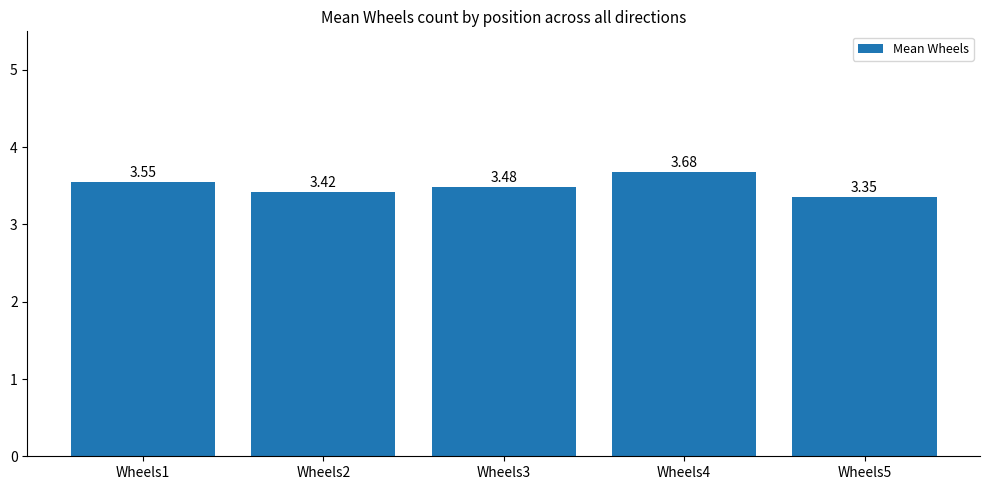

Which category has the highest value across all series?

Wheels4